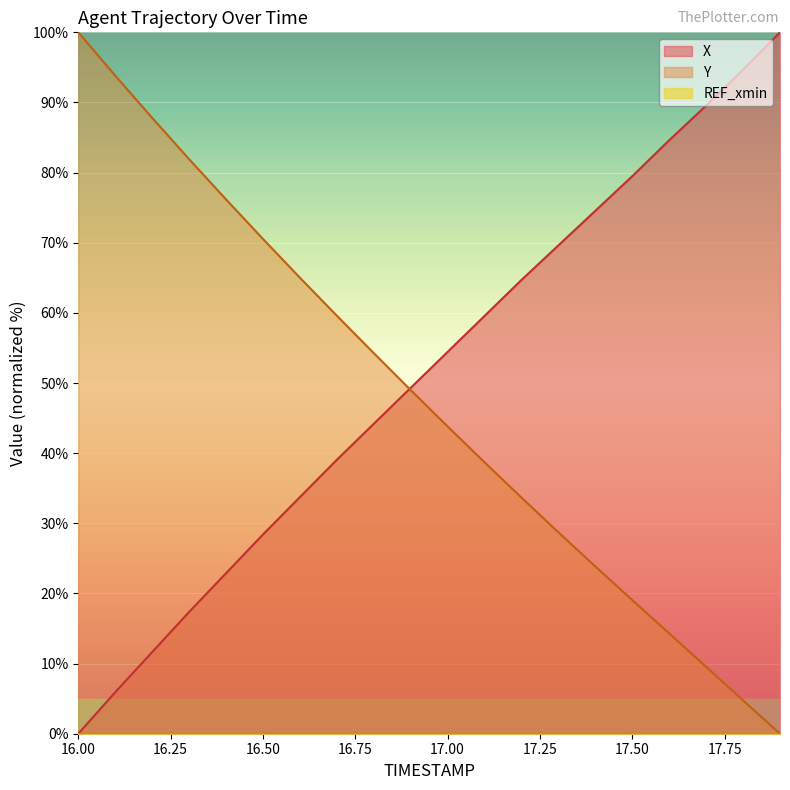

What position from the left is 17.3?

14